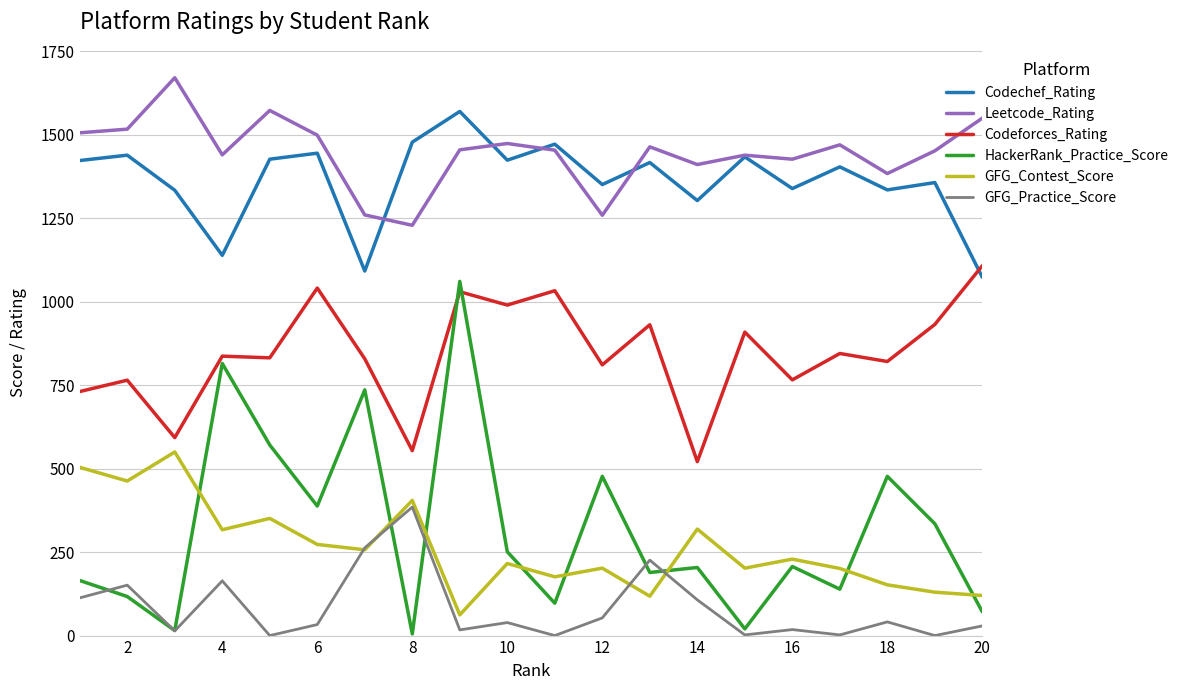

True or false: Leetcode_Rating has more than 0 interior local peaks.

True